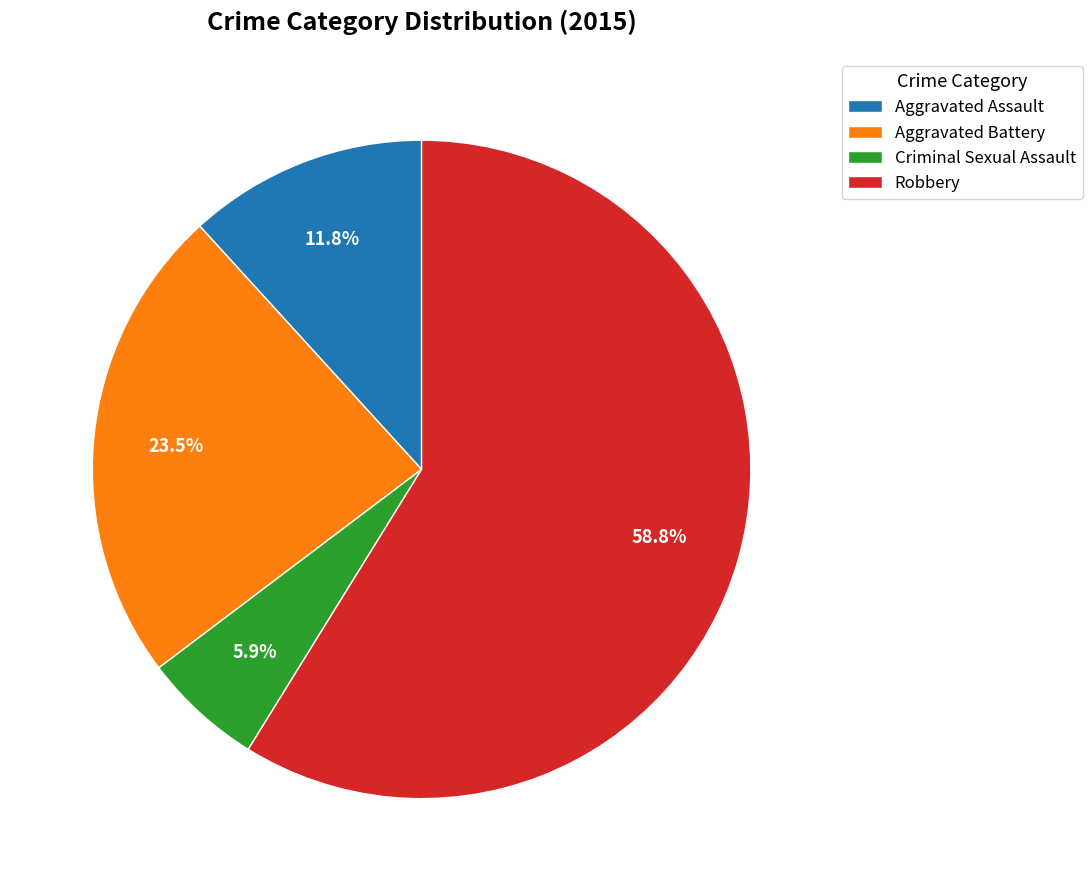

Between Robbery and Criminal Sexual Assault, which is larger?

Robbery